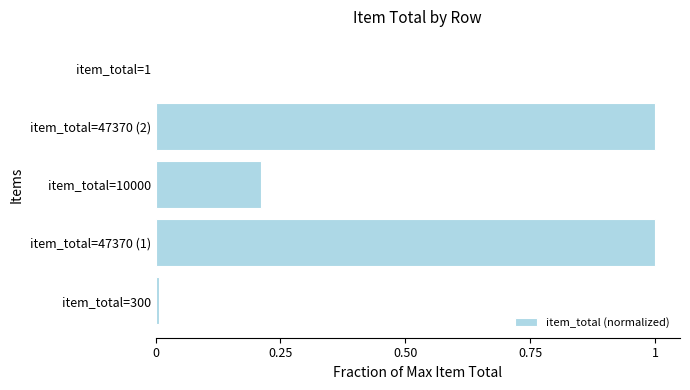

True or false: the data shows 1.0 at item_total=47370 (1).

True